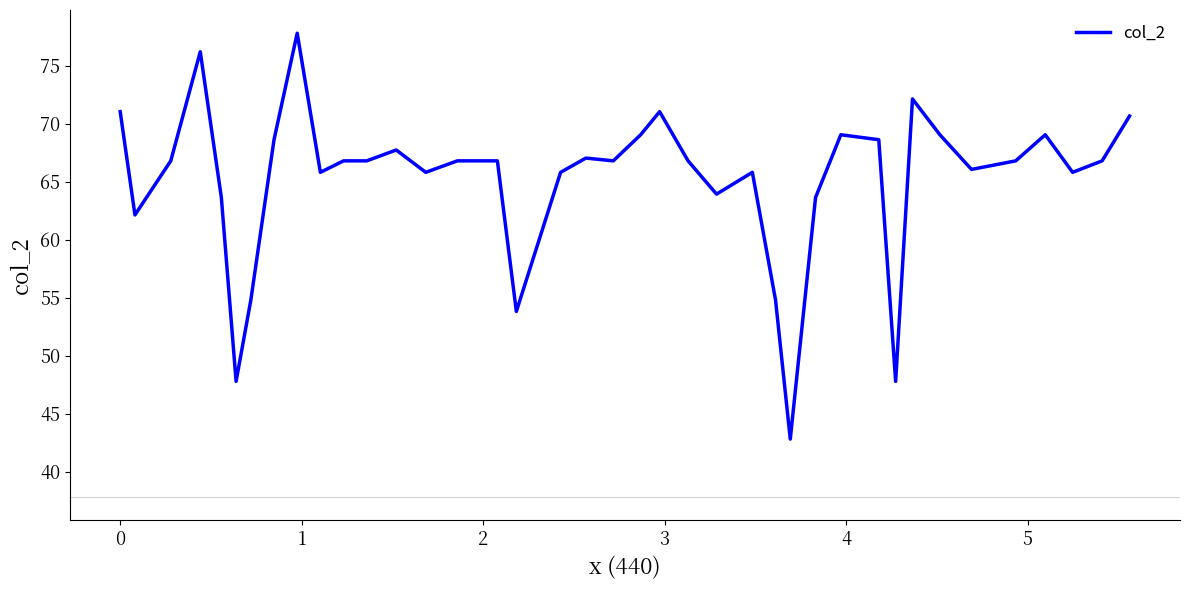

How many distinct data groups are displayed?

1